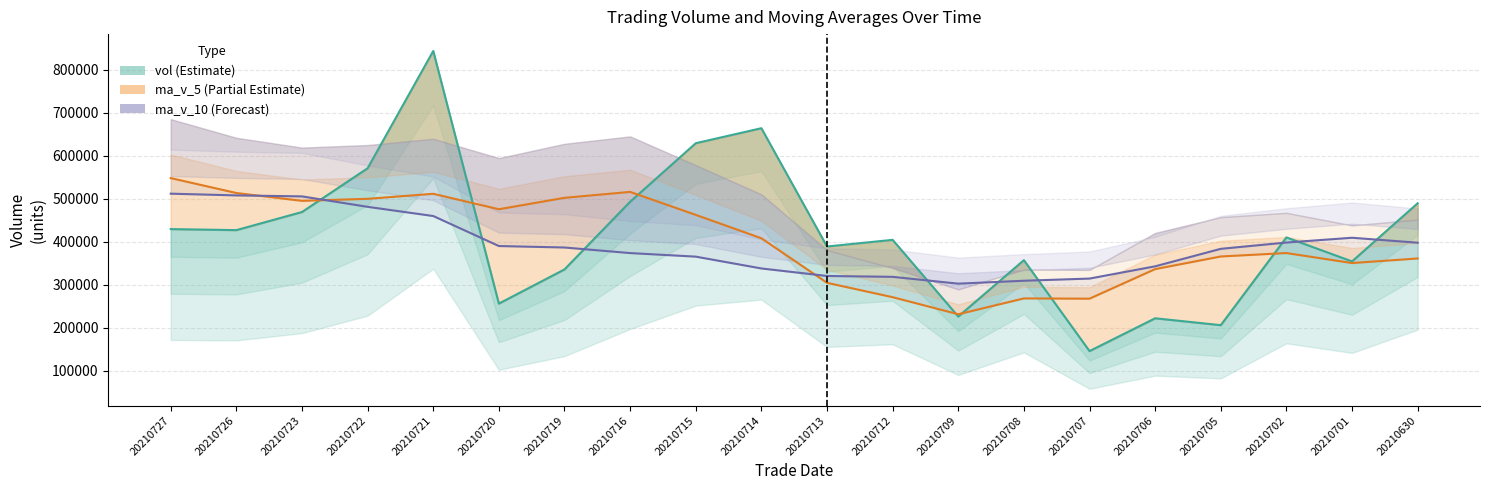

The vol series shows 357312.0 at 20210708. True or false?

True